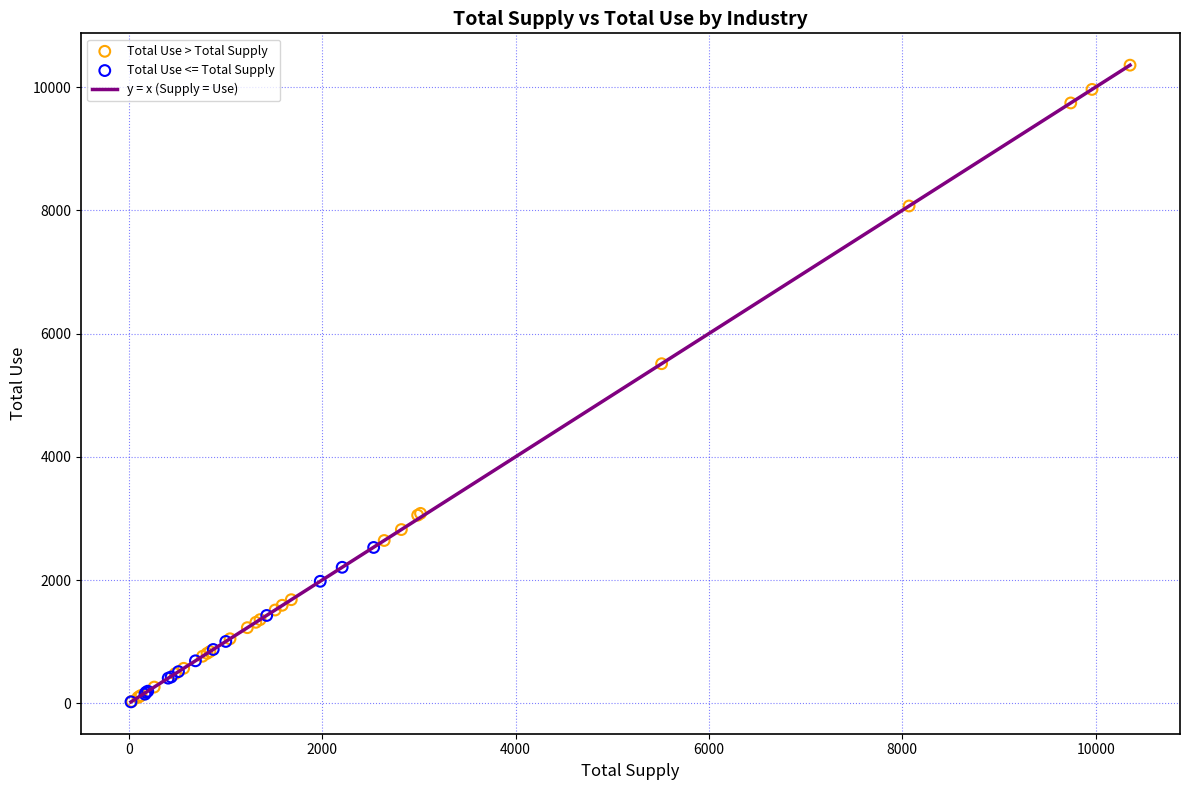

Which series reaches the maximum Y coordinate?

Total Use > Total Supply